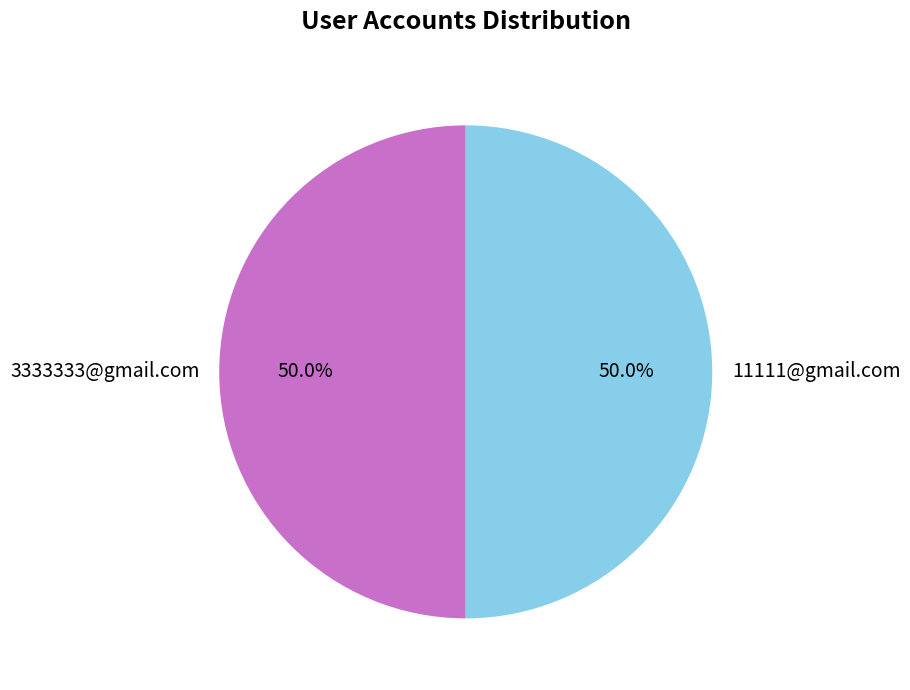

True or false: 11111@gmail.com accounts for 36% of the total.

False